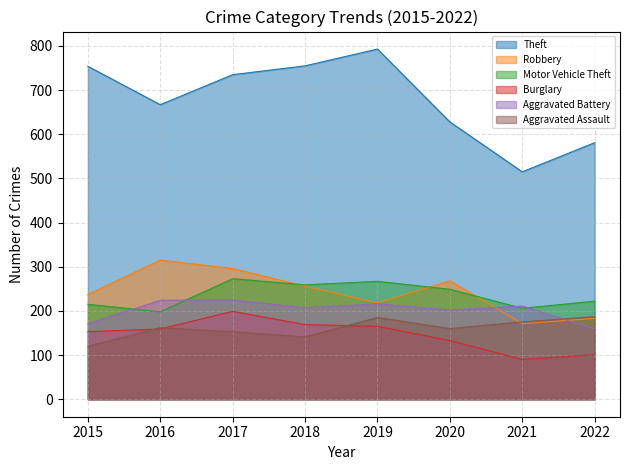

The Aggravated Assault series shows 187 at 2022. True or false?

True